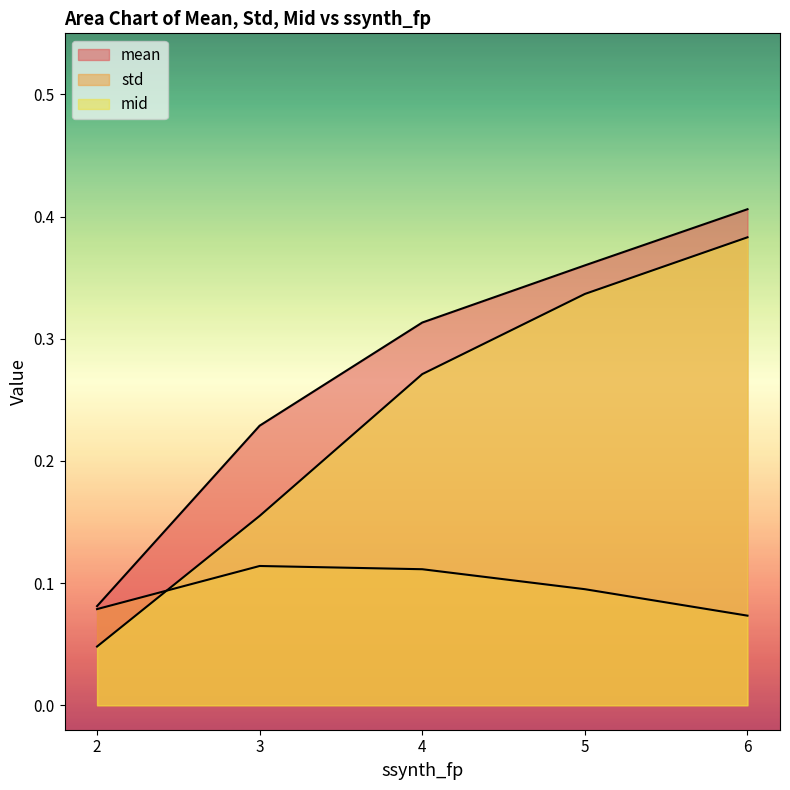

What is the sum of all mid values?

1.2